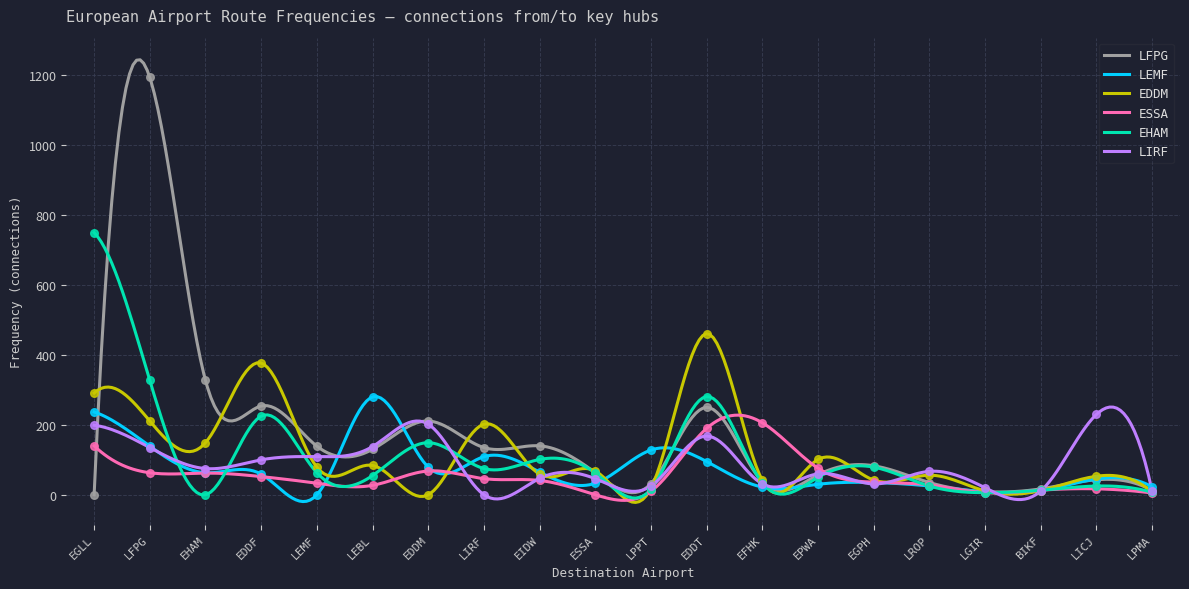

Which series reaches the maximum Y coordinate?

LFPG